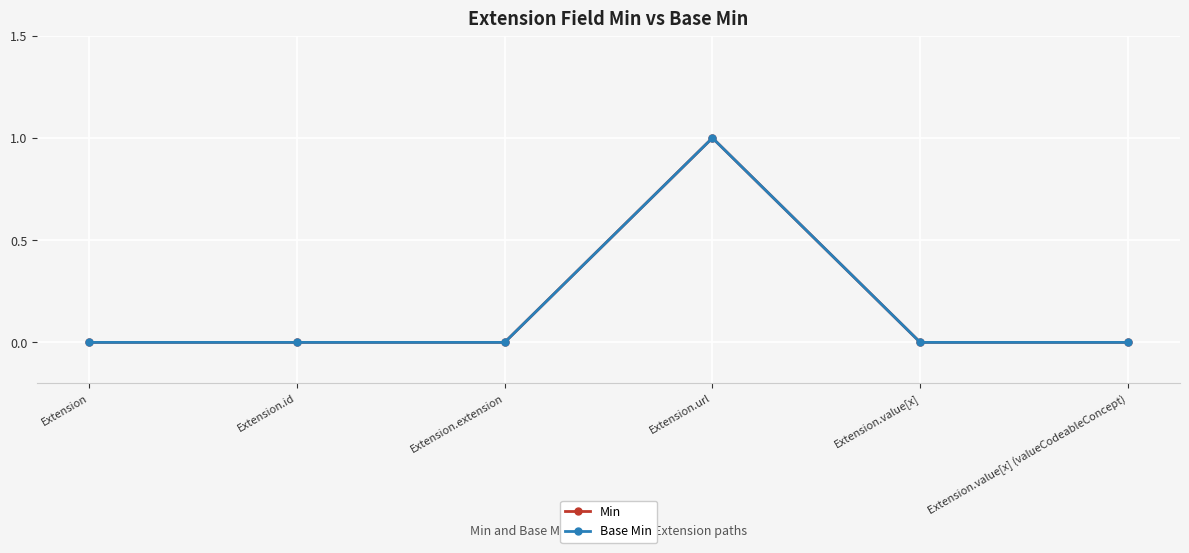

Reading left to right, what are all the values shown in this chart?

Min: 0	0	0	1	0	0
Base Min: 0	0	0	1	0	0